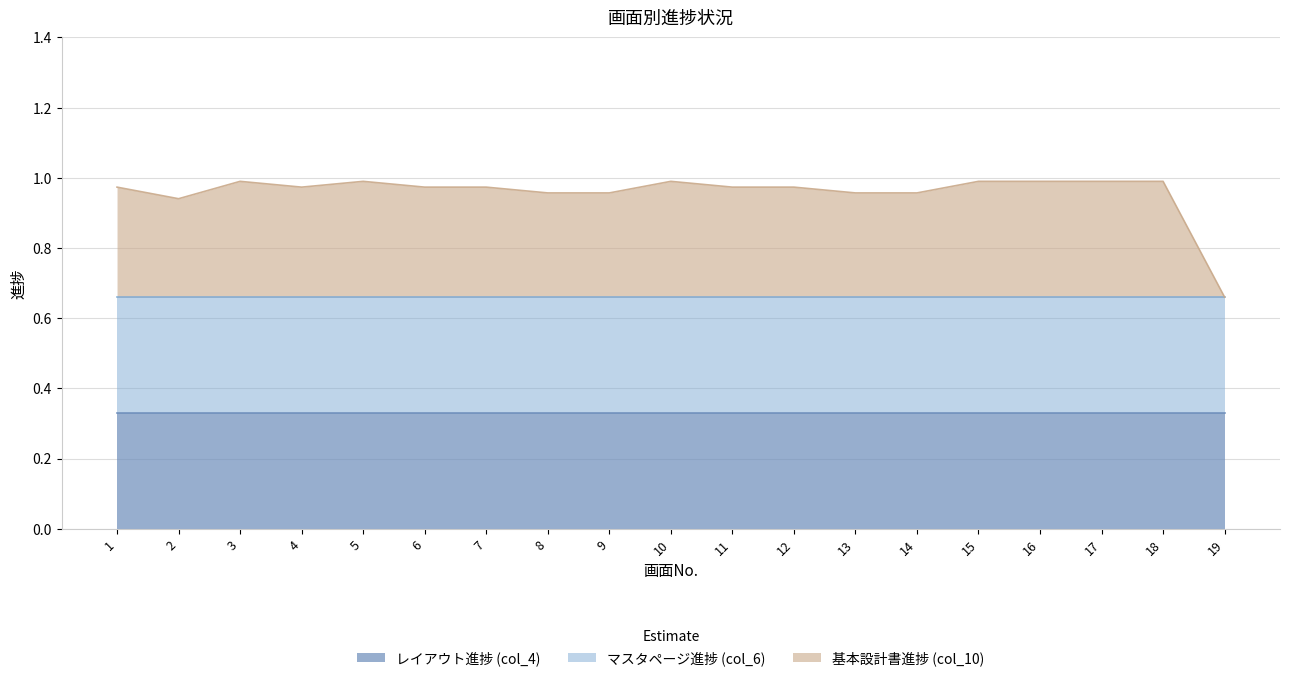

Between 10 and 17, which is larger?

10